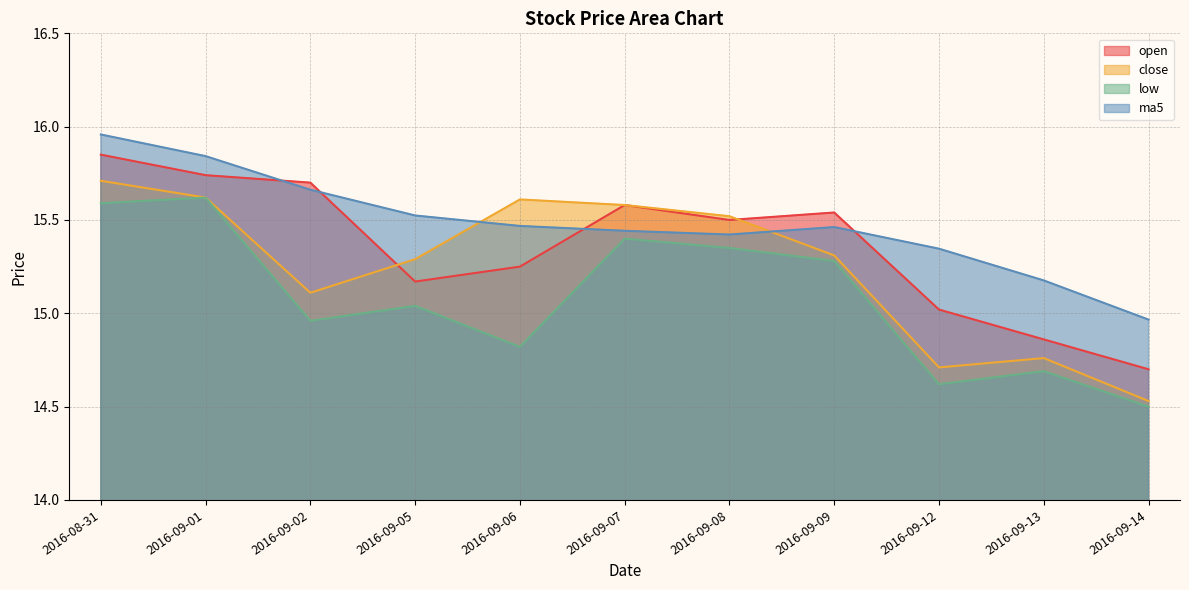

Reading left to right, list all the values displayed in this chart.

open: 15.8	15.7	15.7	15.2	15.2	15.6	15.5	15.5	15.0	14.9	14.7
close: 15.7	15.6	15.1	15.3	15.6	15.6	15.5	15.3	14.7	14.8	14.5
low: 15.6	15.6	15.0	15.0	14.8	15.4	15.3	15.3	14.6	14.7	14.5
ma5: 16.0	15.8	15.7	15.5	15.5	15.4	15.4	15.5	15.3	15.2	15.0